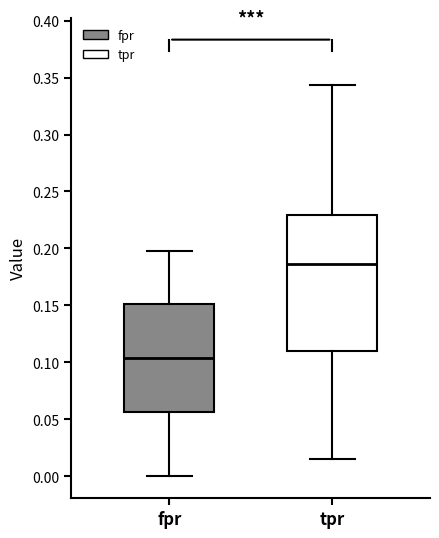

Reading left to right, read every box against the y-axis: the position of its median line, the range the box covers, and the ends of its whiskers. The values are not printed on the chart, so give them approximately, as read against the axis.

fpr: median 0.105, box 0.055 to 0.150, whiskers 0.000 to 0.200
tpr: median 0.185, box 0.110 to 0.230, whiskers 0.015 to 0.345